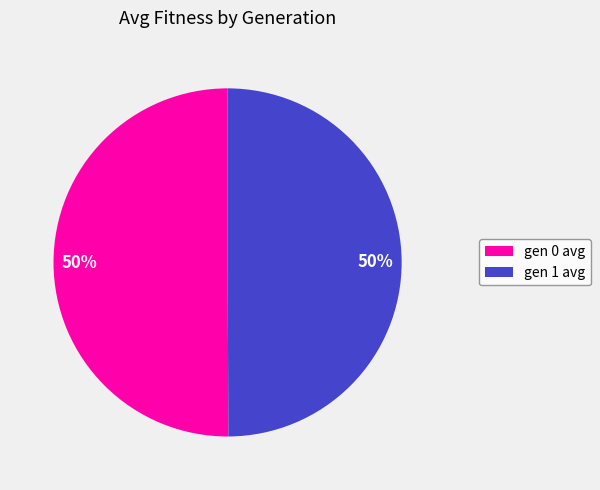

Approximately how many times larger is the value at gen 1 avg compared to gen 0 avg?

1.0